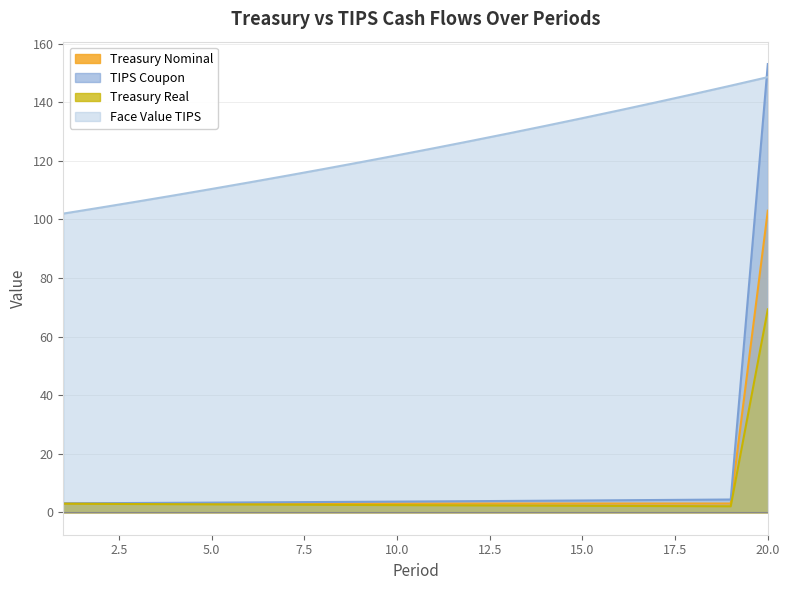

Reading left to right, what are all the values shown in this chart?

Treasury Nominal: 1=3.0	2=3.0	3=3.0	4=3.0	5=3.0	6=3.0	7=3.0	8=3.0	9=3.0	10=3.0	11=3.0	12=3.0	13=3.0	14=3.0	15=3.0	16=3.0	17=3.0	18=3.0	19=3.0	20=103.0
TIPS Coupon: 1=3.1	2=3.1	3=3.2	4=3.2	5=3.3	6=3.4	7=3.4	8=3.5	9=3.6	10=3.7	11=3.7	12=3.8	13=3.9	14=4.0	15=4.0	16=4.1	17=4.2	18=4.3	19=4.4	20=153.1
Treasury Real: 1=2.9	2=2.9	3=2.8	4=2.8	5=2.7	6=2.7	7=2.6	8=2.6	9=2.5	10=2.5	11=2.4	12=2.4	13=2.3	14=2.3	15=2.2	16=2.2	17=2.1	18=2.1	19=2.1	20=69.3
Face Value TIPS: 1=102.0	2=104.0	3=106.1	4=108.2	5=110.4	6=112.6	7=114.9	8=117.2	9=119.5	10=121.9	11=124.3	12=126.8	13=129.4	14=131.9	15=134.6	16=137.3	17=140.0	18=142.8	19=145.7	20=148.6